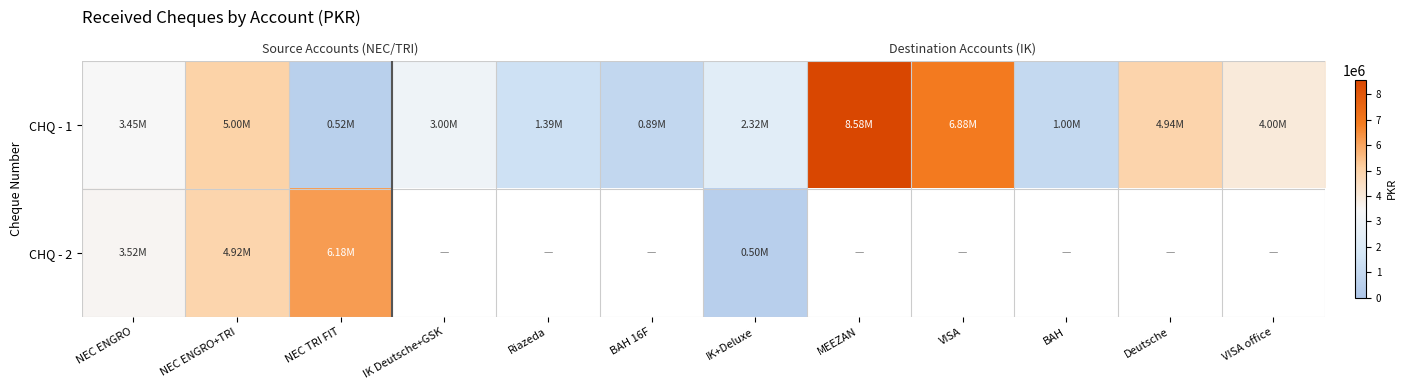

Which series has the widest spread of values?

CHQ - 1